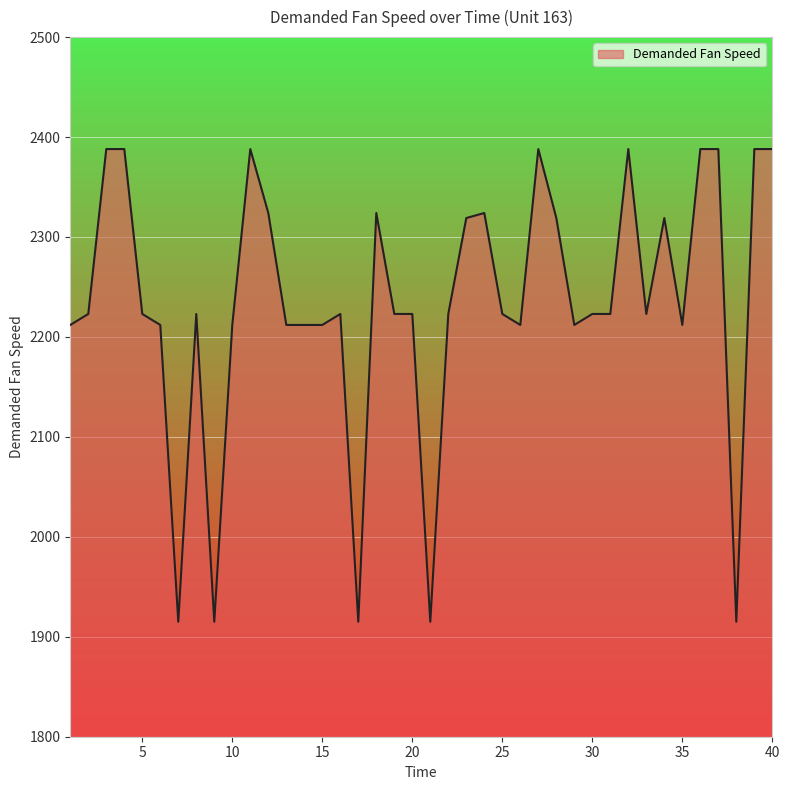

What is the greatest value displayed?

2388